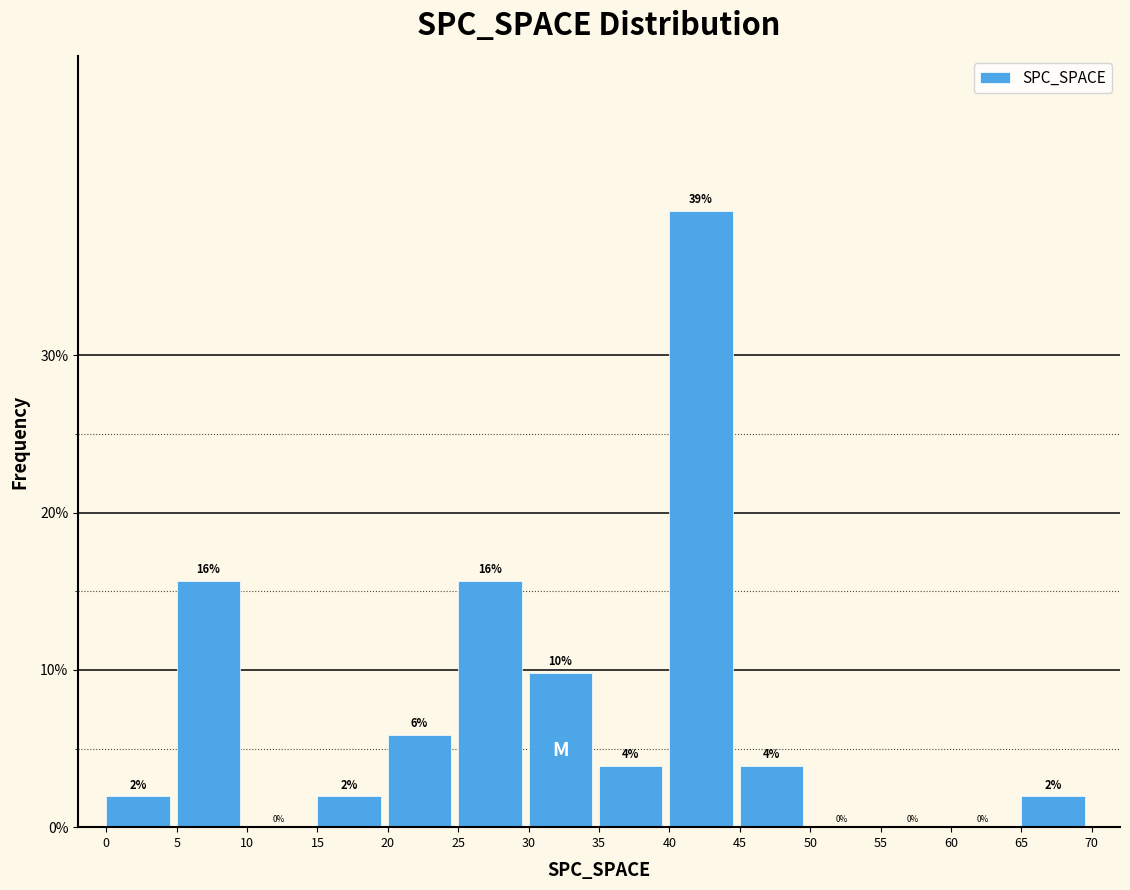

Over which range of the x-axis is the bar tallest?

40 to 45